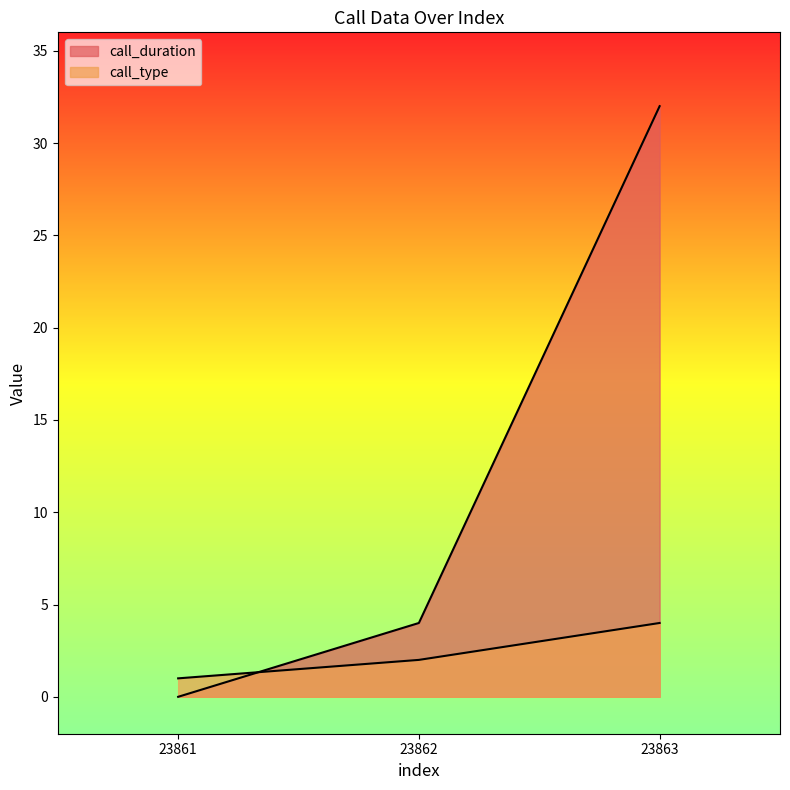

What is the difference between the call_type values at 23862 and 23863?

2